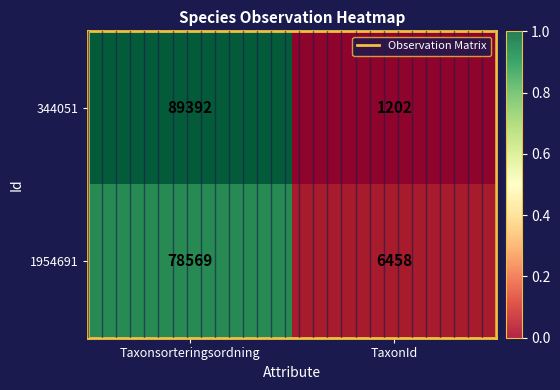

Which series has the widest spread of values?

344051